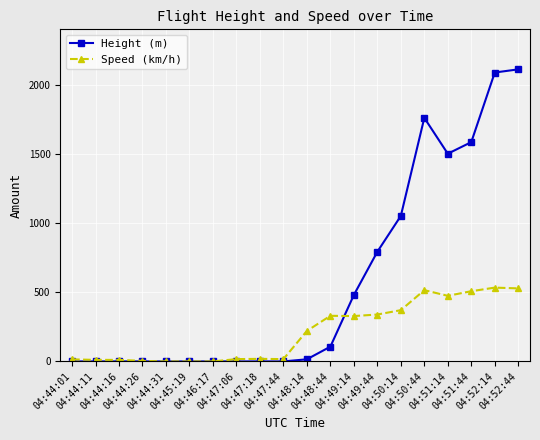

At how many categories does at least one series exceed 1026?

6